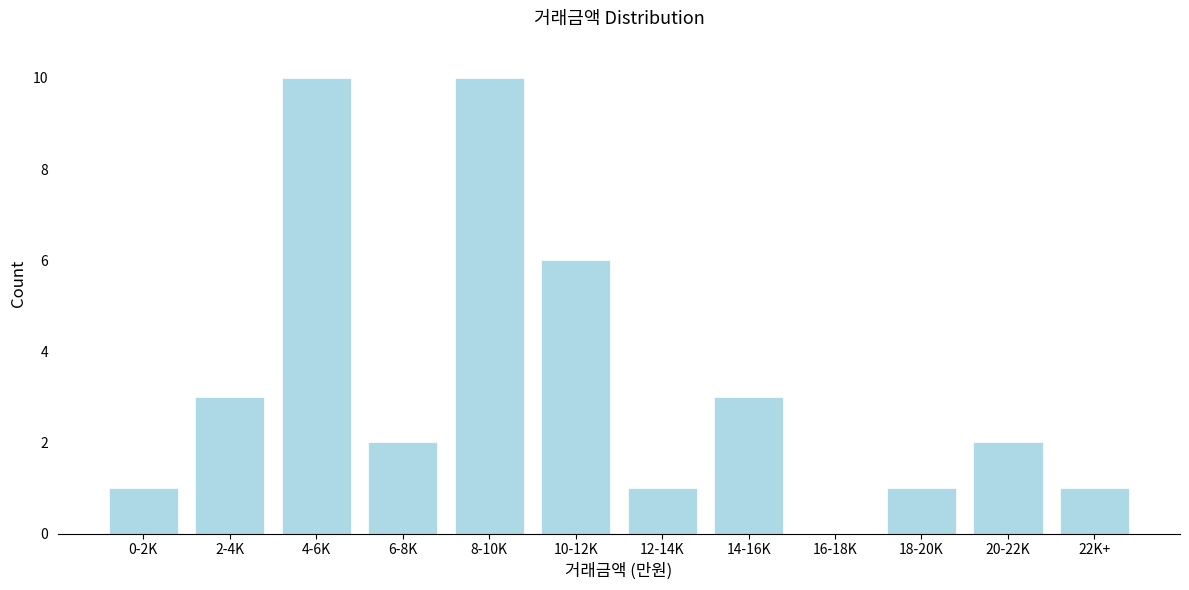

Reading left to right, extract all data points from this chart.

0-2K=1	2-4K=3	4-6K=10	6-8K=2	8-10K=10	10-12K=6	12-14K=1	14-16K=3	16-18K=0	18-20K=1	20-22K=2	22K+=1